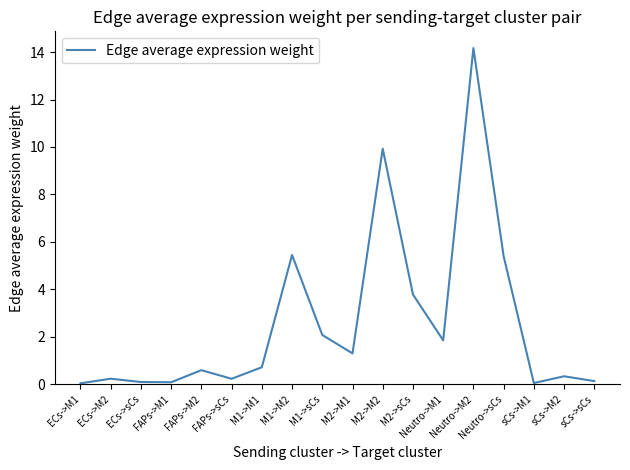

What is the difference between the maximum and minimum values?

14.1